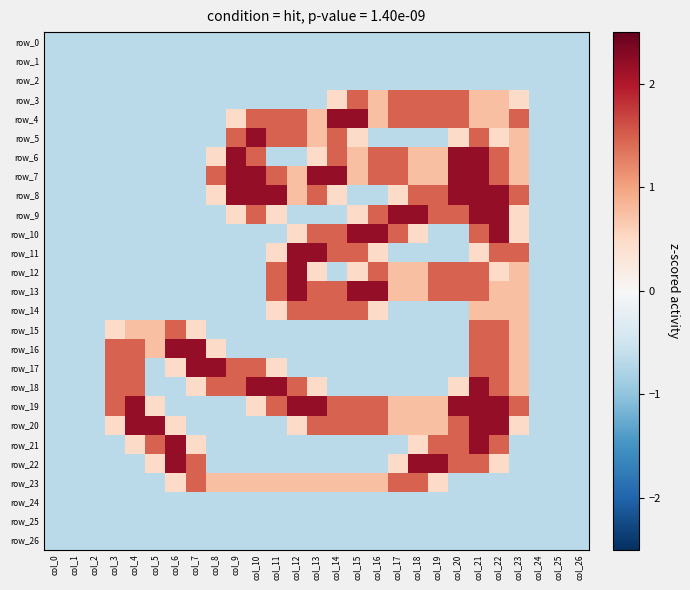

Is the value of row_2 at col_4 greater than the value of row_10 at col_11?

No